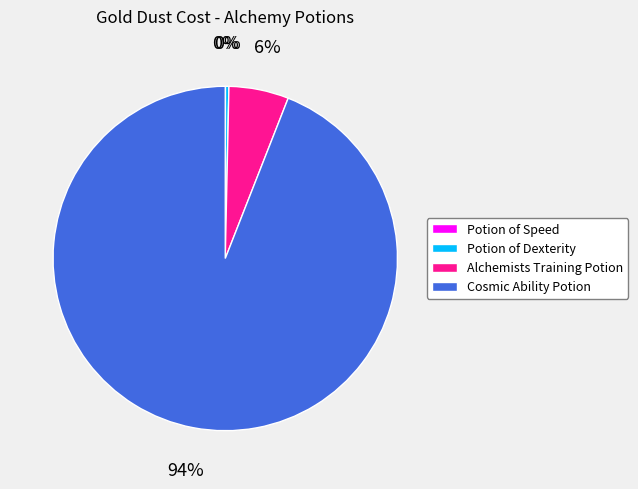

Which category has the biggest portion of the pie?

Cosmic Ability Potion